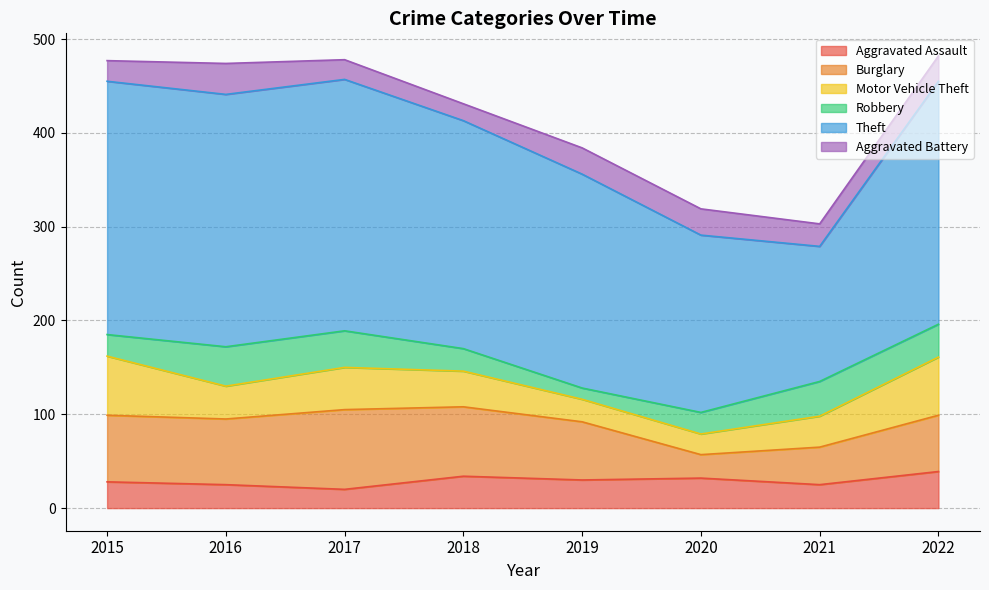

What is the sum of the Burglary values at 2018 and 2022?

134